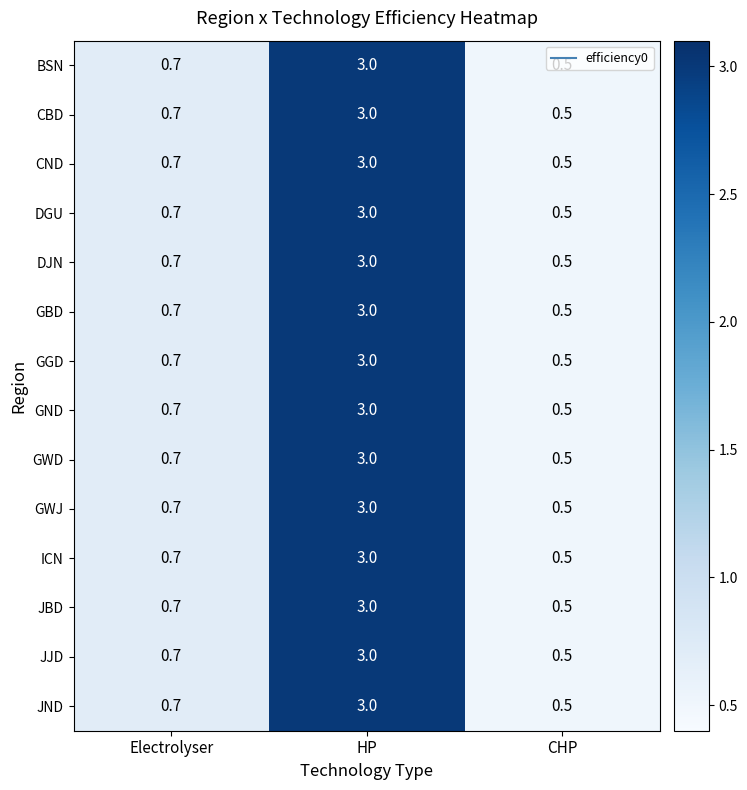

The GND series shows 0.7 at Electrolyser. True or false?

True